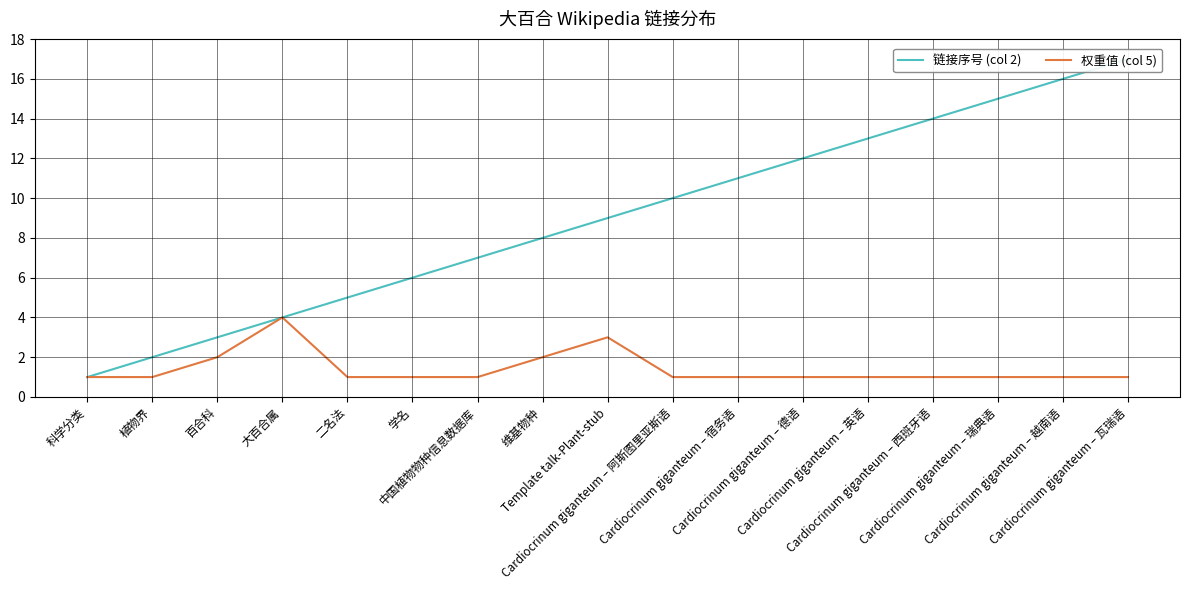

At which category is the sum across all series the highest?

Cardiocrinum giganteum – 瓦瑞语